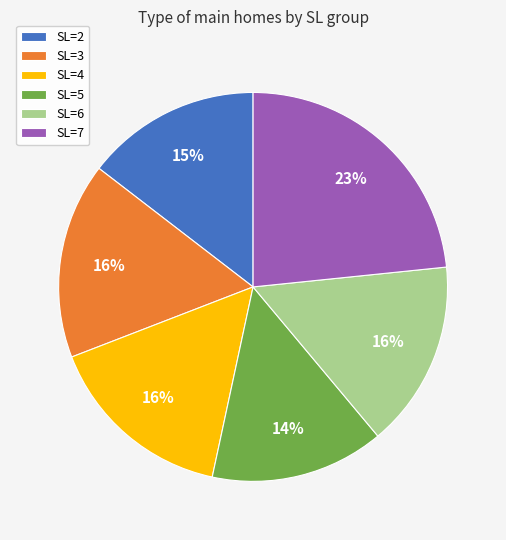

How many segments does this pie chart have?

6